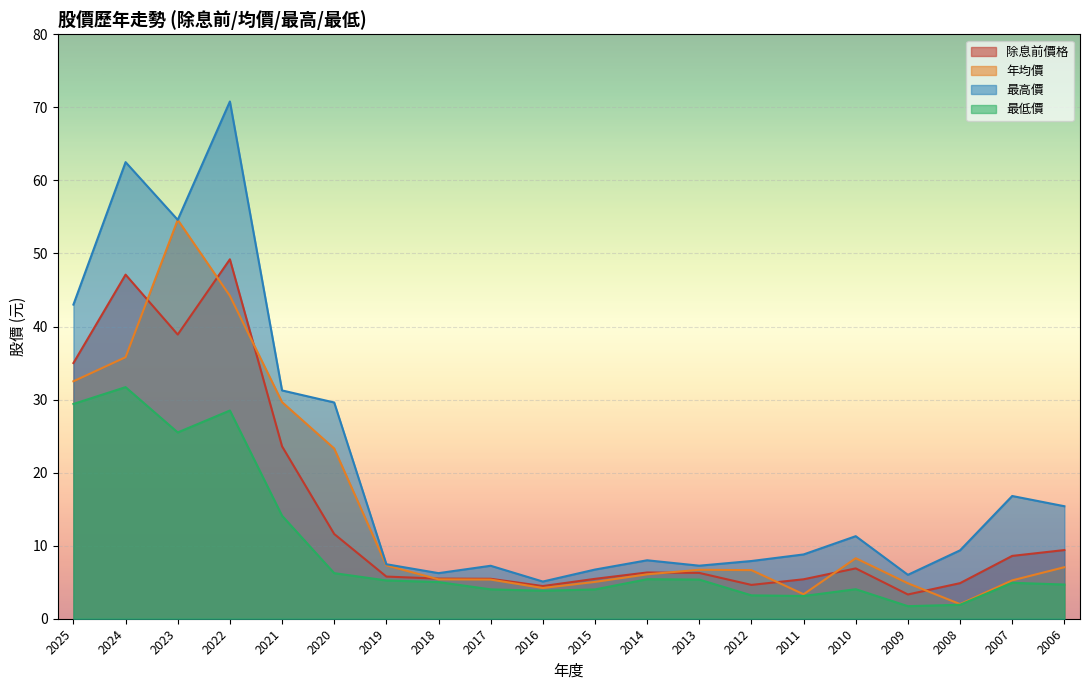

What is the lowest value of the 最低價 series?

1.7